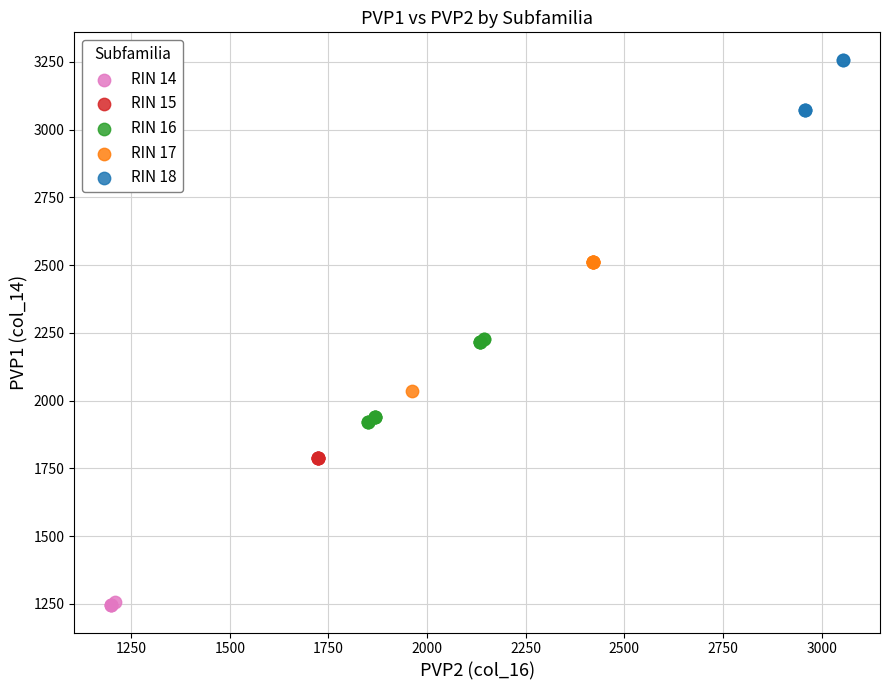

Which series reaches the maximum Y coordinate?

RIN 18